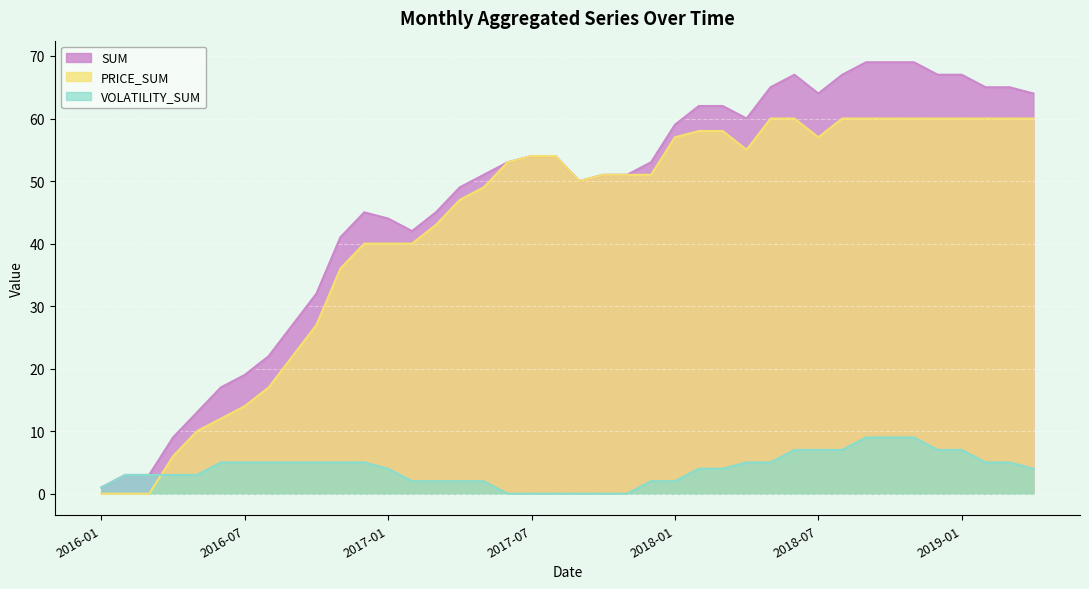

What is the spread (max minus min) of values at 2017-05?

49